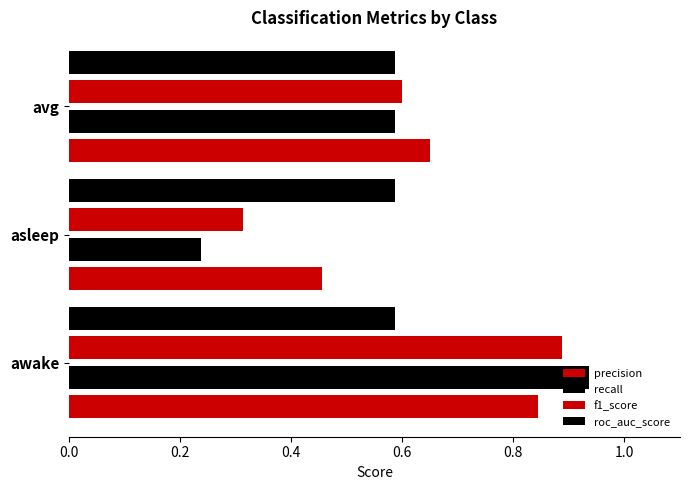

Count the number of categories in the chart.

3